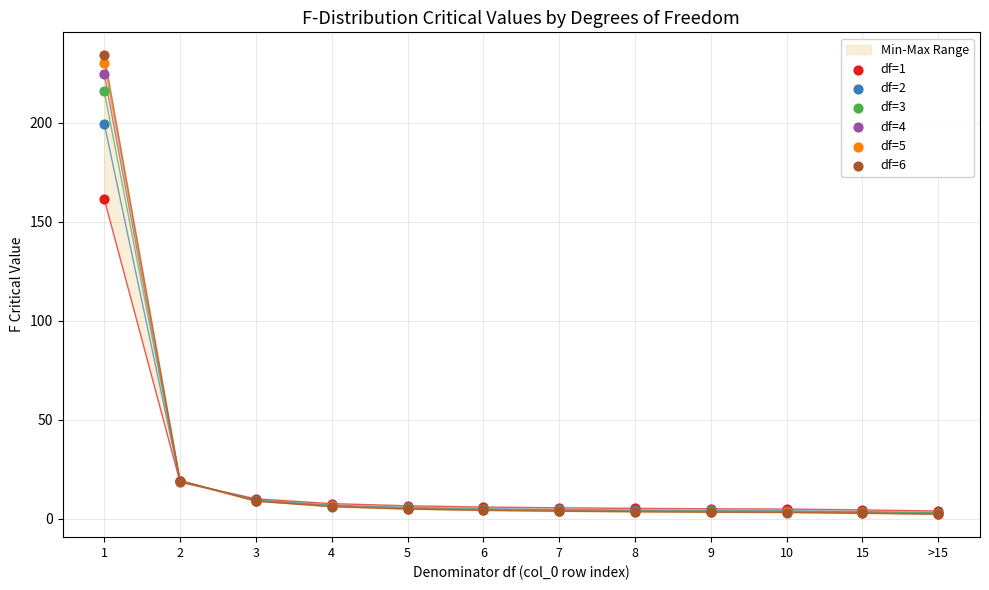

What are all the series names shown in the legend?

df=1, df=2, df=3, df=4, df=5, df=6